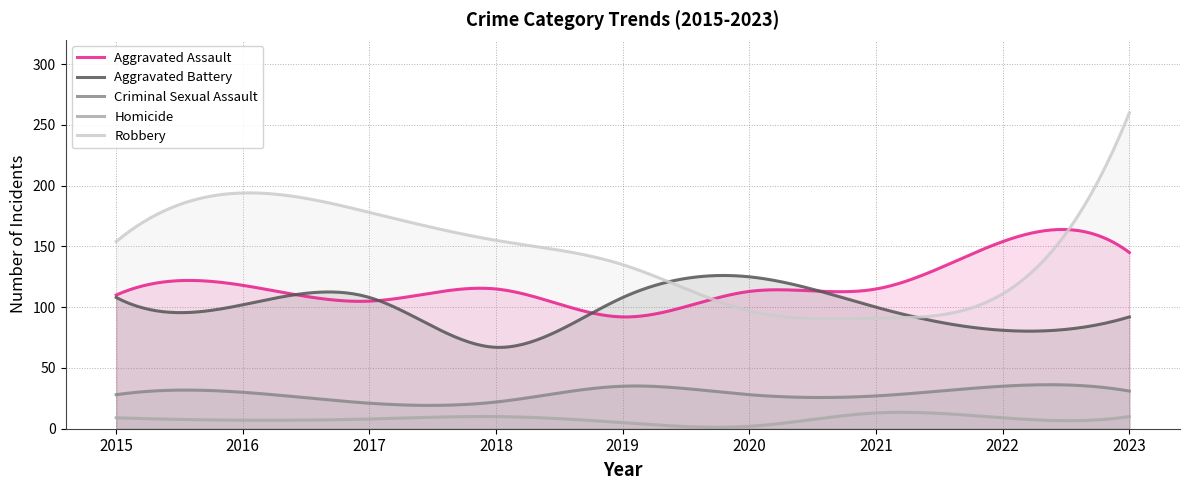

Which series has the largest total across all categories?

Robbery